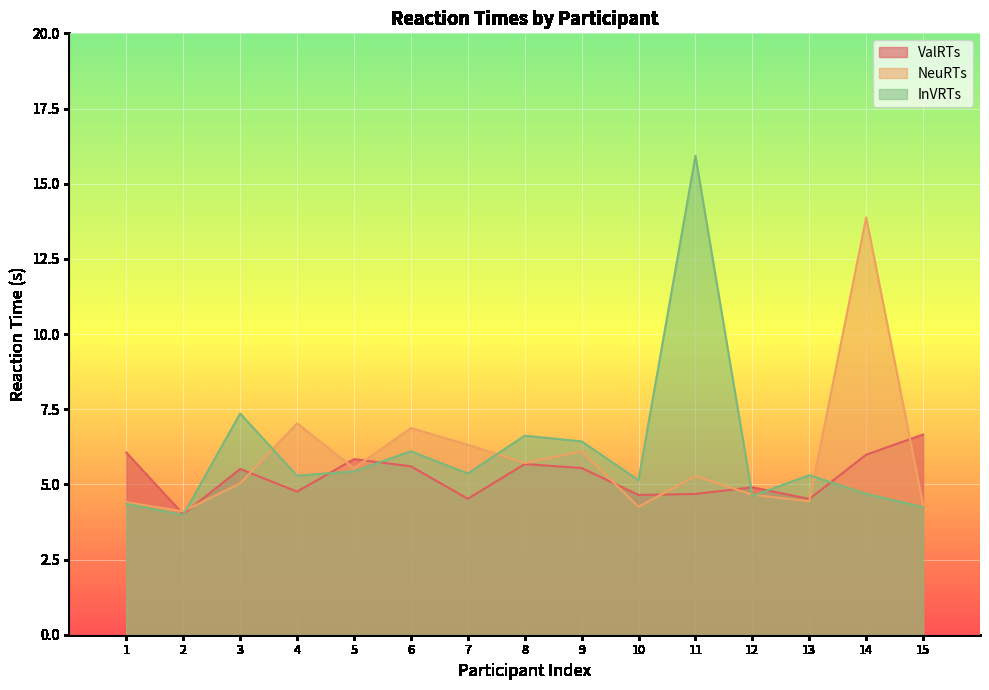

At how many categories does at least one series exceed 5?

13